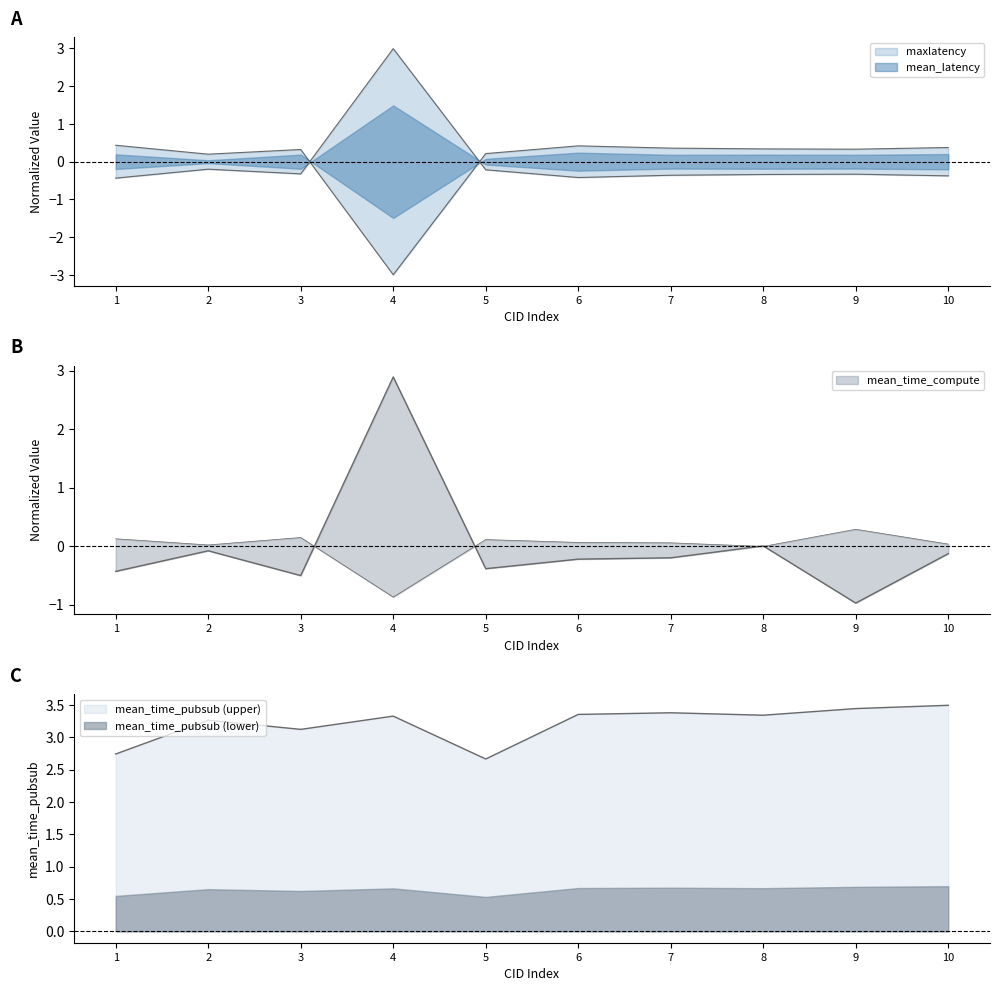

After their last crossing, which series has the higher values: mean_latency or mean_time_compute?

mean_latency